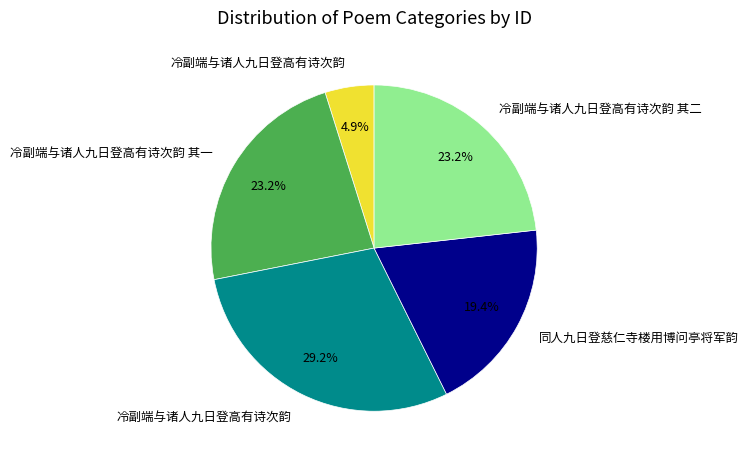

Is there a majority slice in this chart?

No